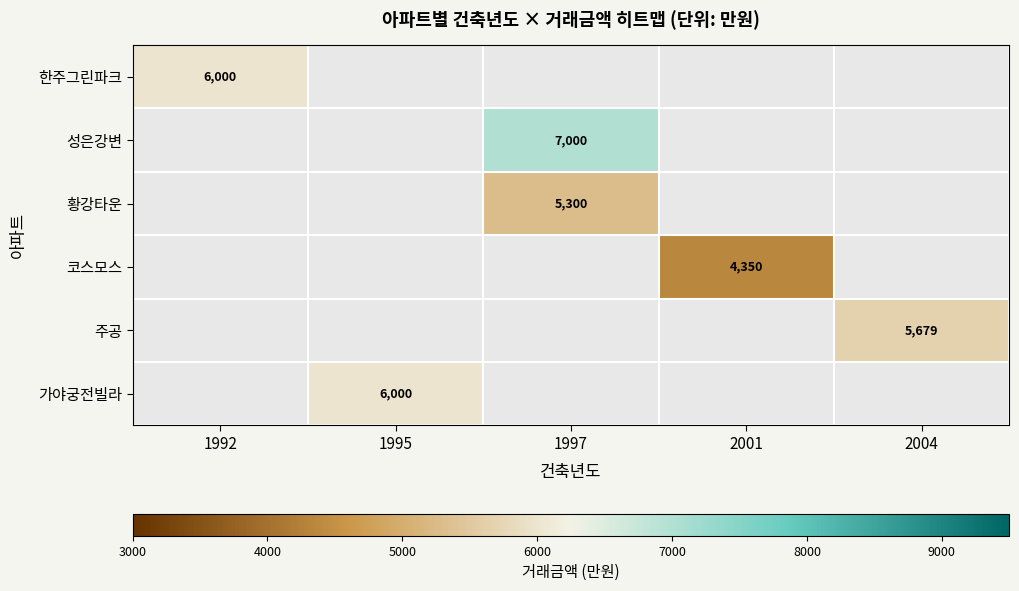

Is it true that 성은강변 equals 7000 at 1997?

True